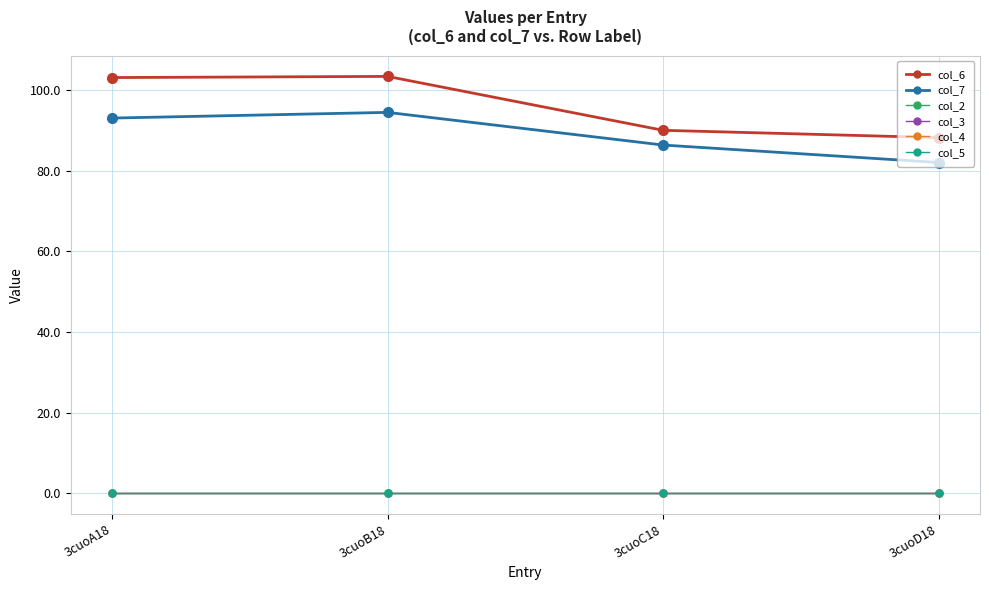

True or false: col_5 and col_6 intersect in this chart.

False